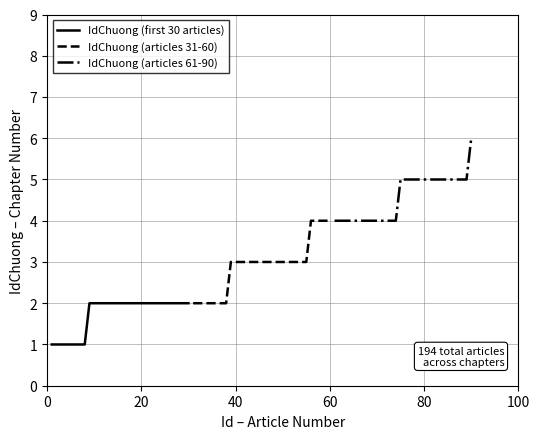

True or false: IdChuong (articles 31-60) and IdChuong (first 30 articles) cross at least once.

False